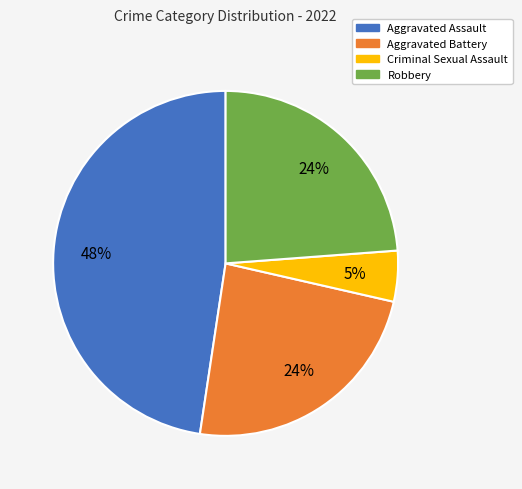

Is there a majority slice in this chart?

No